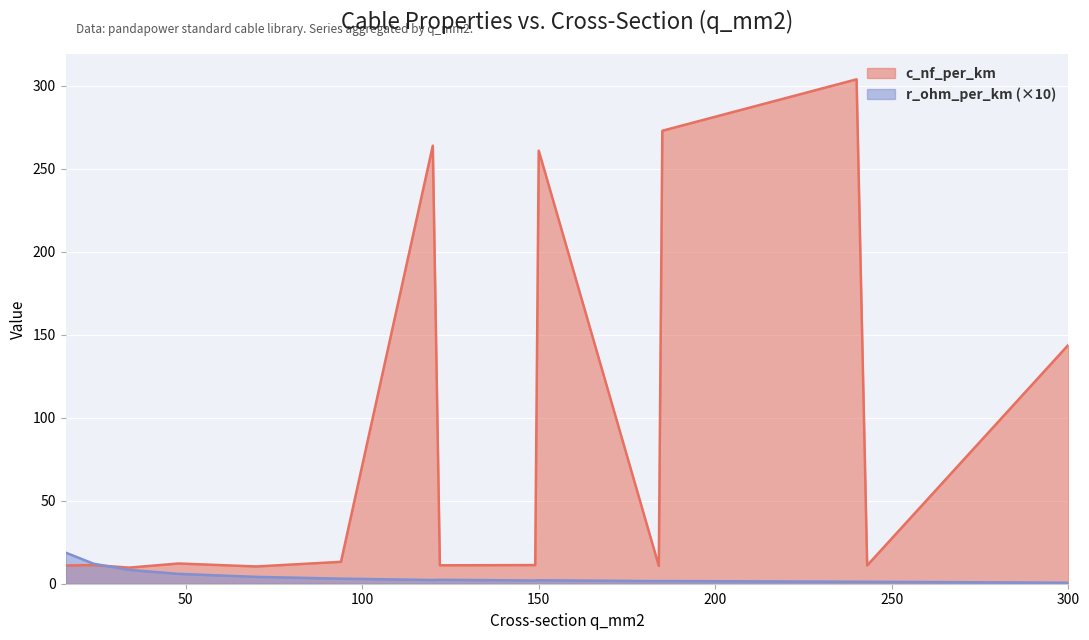

Which series has the widest spread of values?

c_nf_per_km